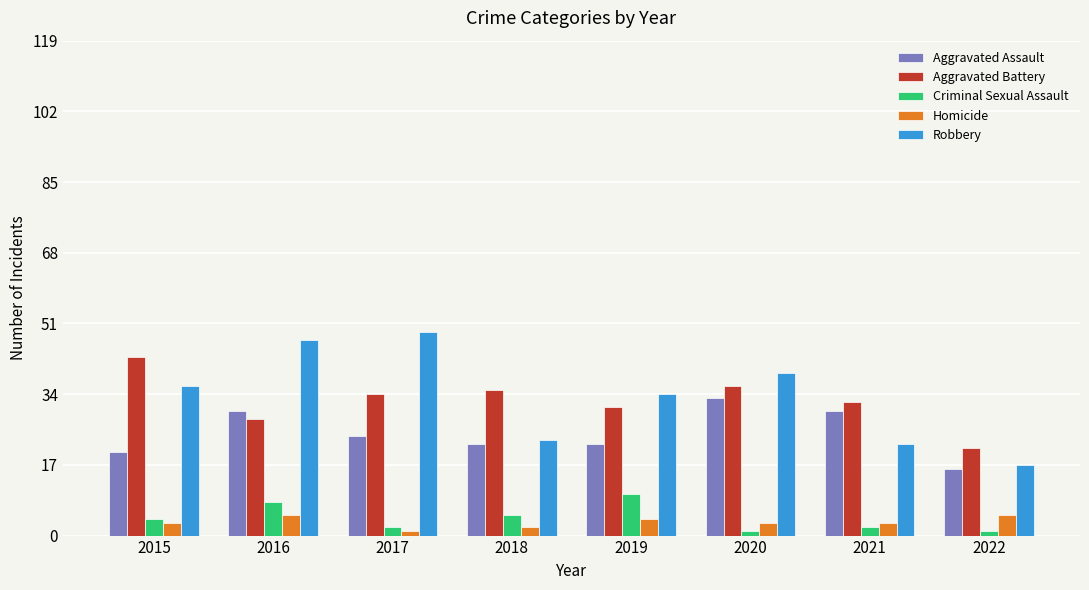

What is the sum of the Robbery values at 2022 and 2020?

56